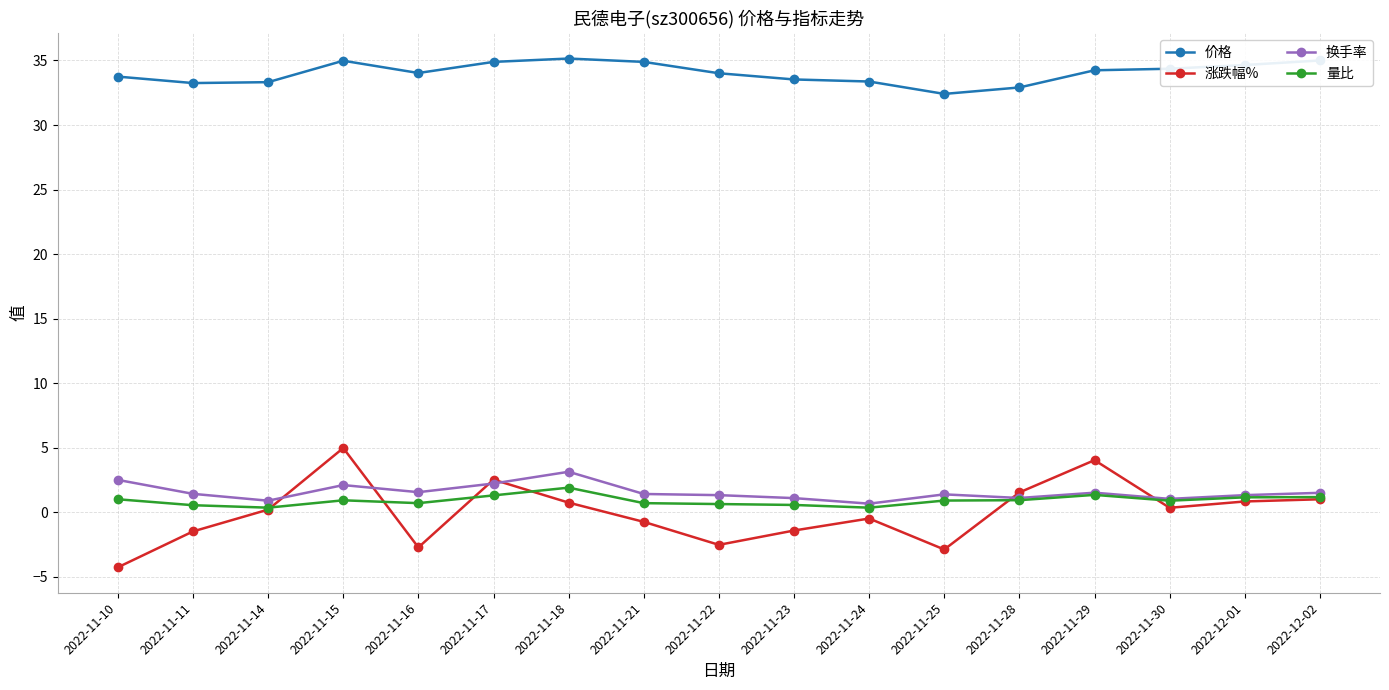

Which category has the highest value in the 量比 series?

2022-11-18